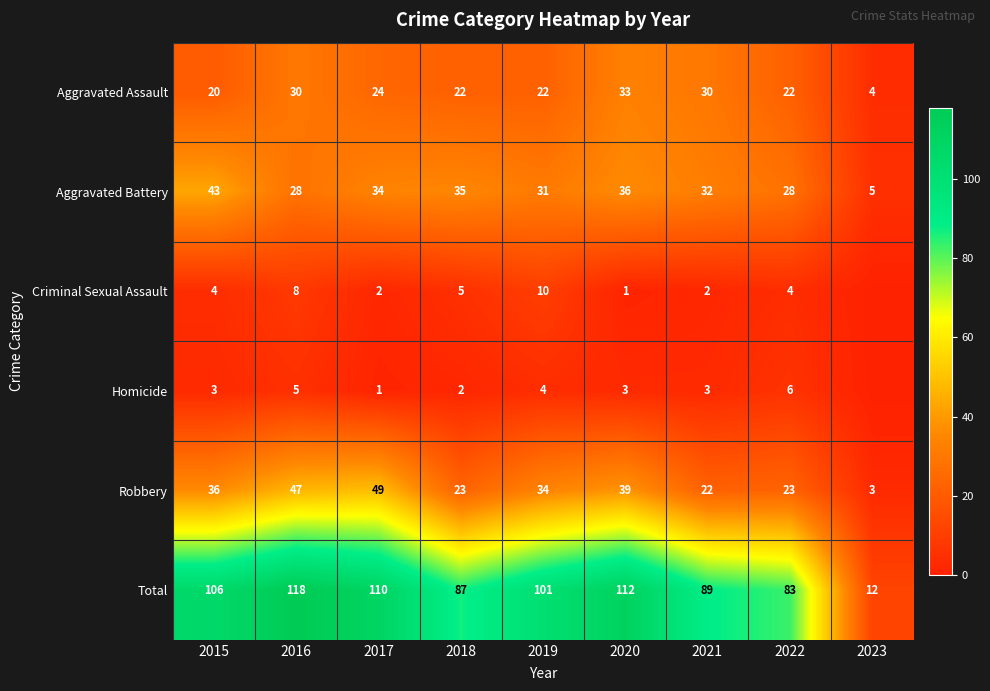

What is the average value of the Aggravated Assault series?

23